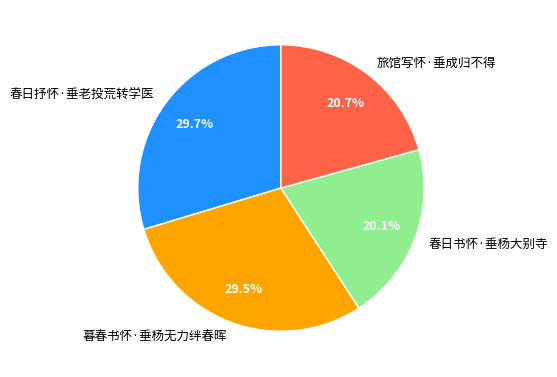

What is the ratio of the value at 春日抒怀·垂老投荒转学医 to the value at 春日书怀·垂杨大别寺?

1.5